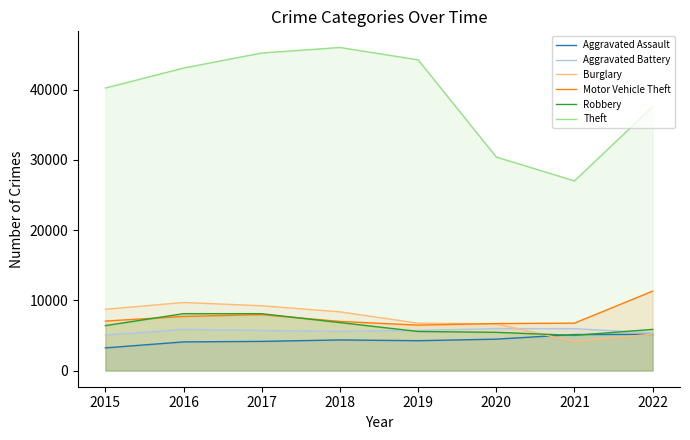

List the series in order of their peak value, highest first.

Theft, Motor Vehicle Theft, Burglary, Robbery, Aggravated Battery, Aggravated Assault